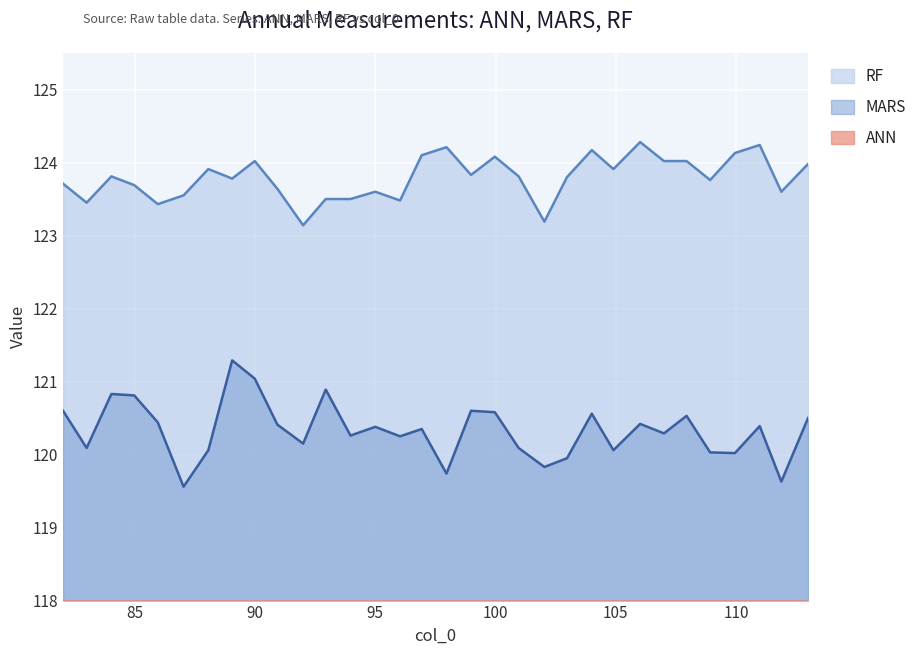

What is the average value of the RF series?

123.8